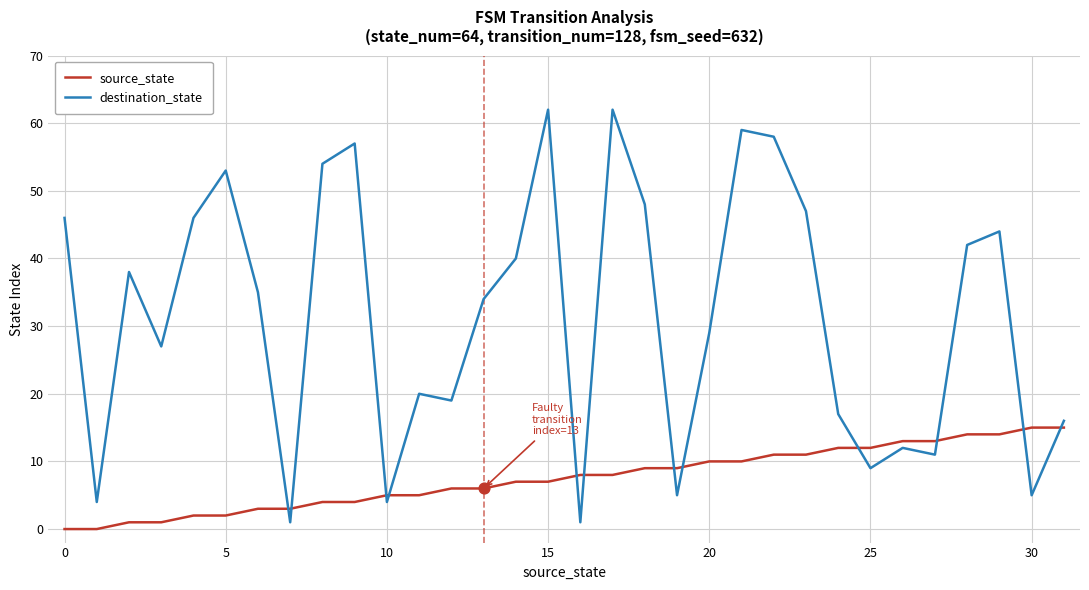

Which series has the largest total across all categories?

destination_state